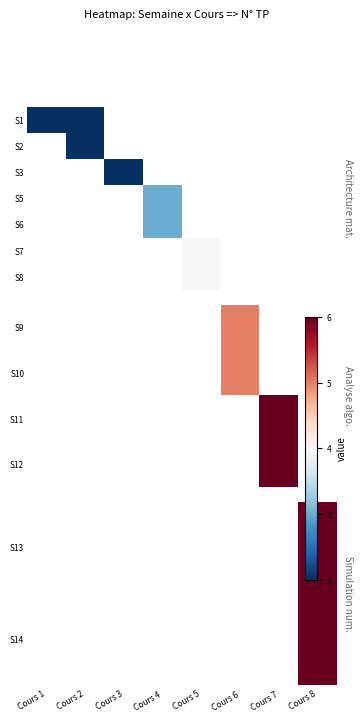

Which has a higher value, Cours 7 or Cours 8?

Cours 8